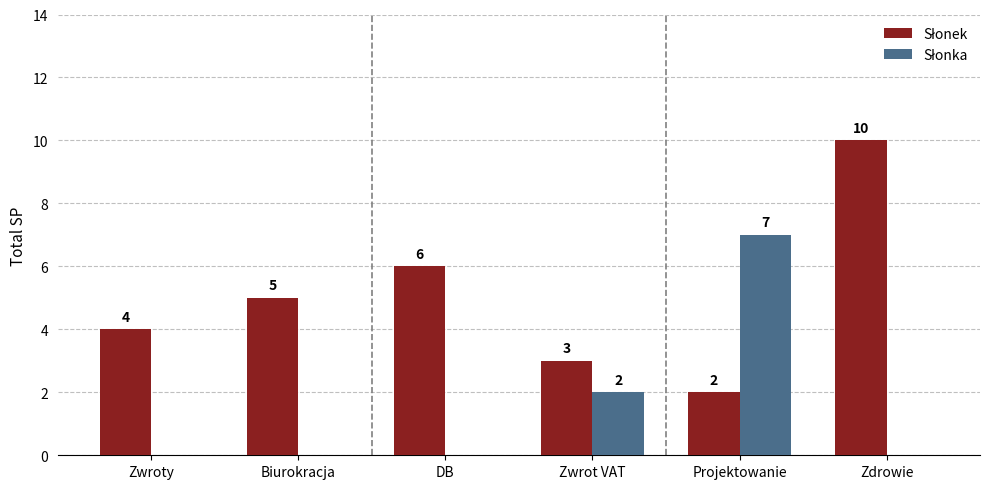

What is the greatest value displayed?

10